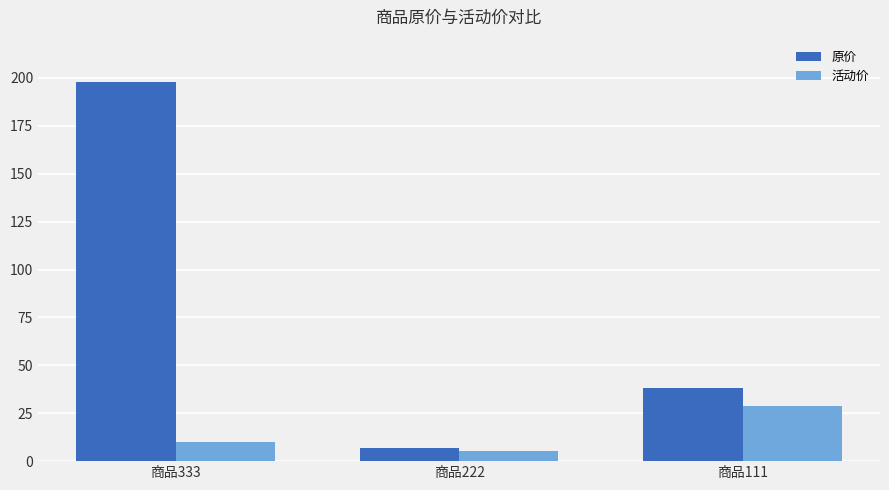

What is the difference between the highest and lowest values at 商品111?

9.0